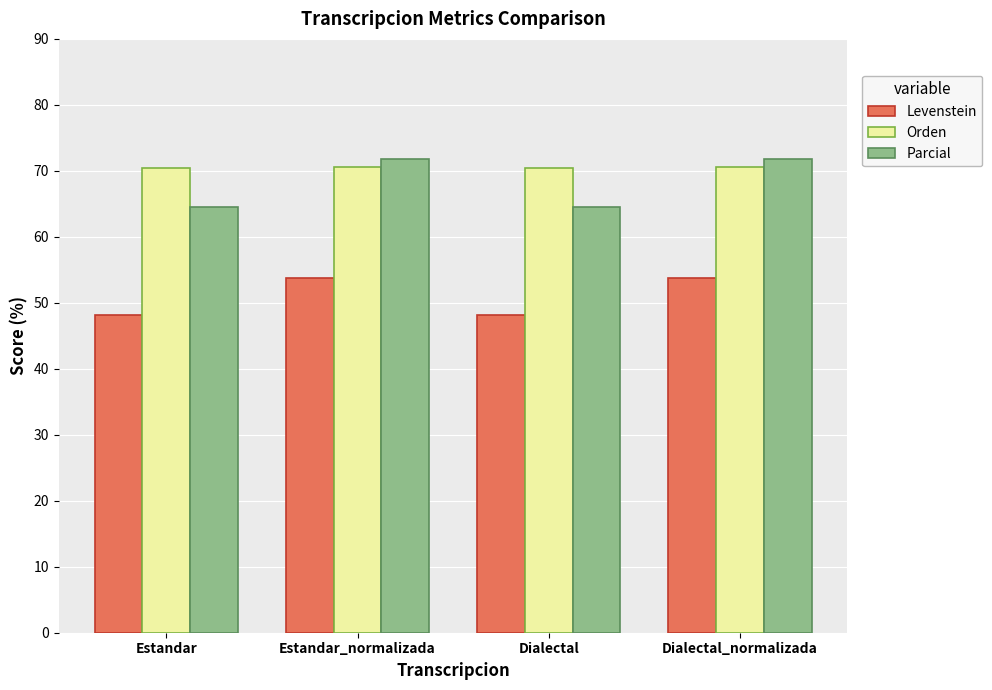

How many groups of bars are there?

4